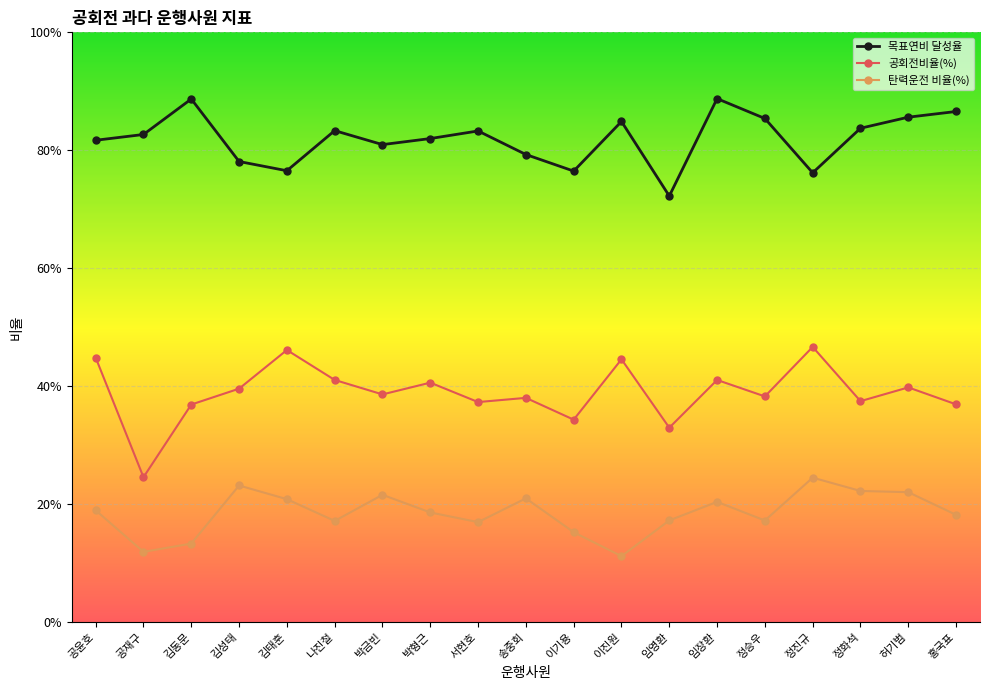

What is the label of the 1st point from the left?

공윤호